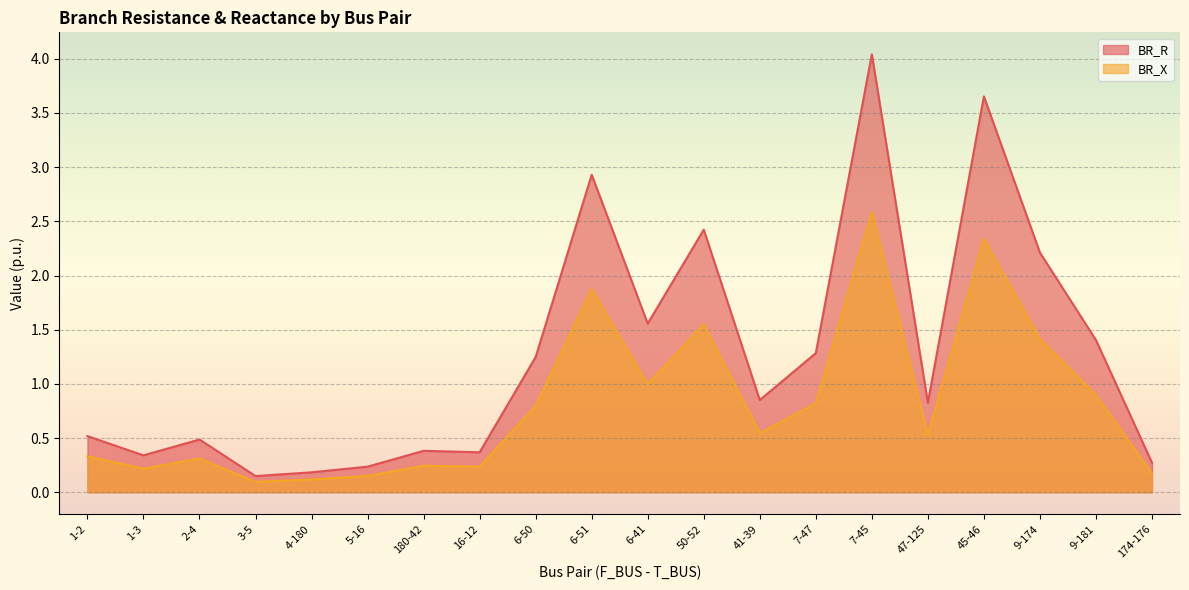

True or false: BR_R and BR_X cross at least once.

False